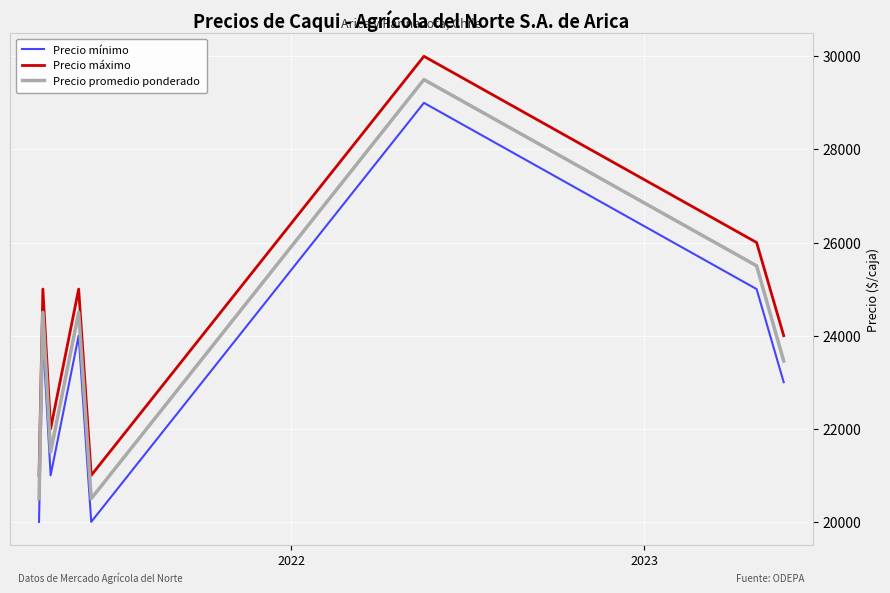

What is the difference between the second highest and second lowest values in the Precio mínimo series?

5000